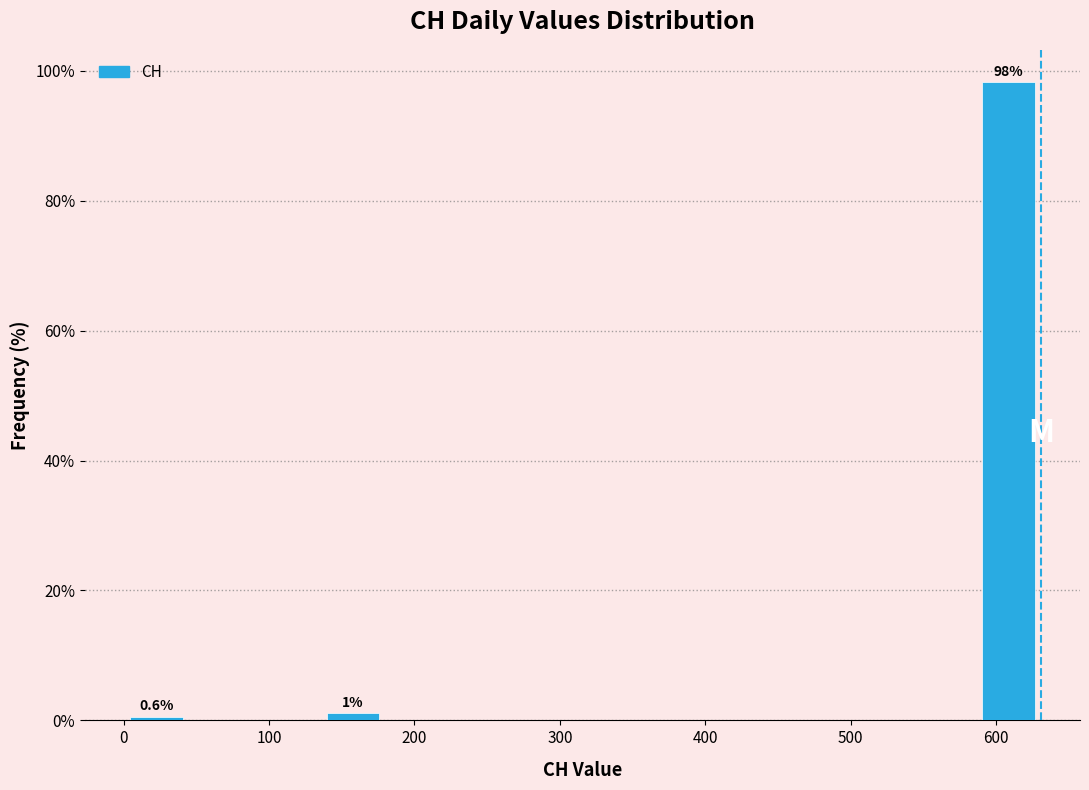

Which range on the x-axis has the tallest bar?

590 to 630